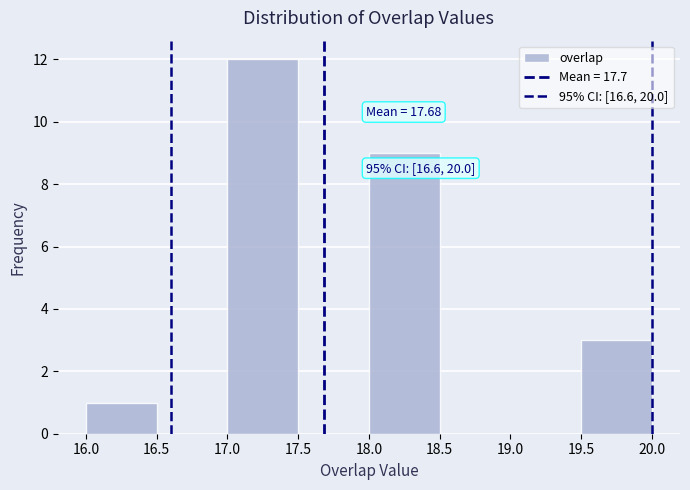

Which range on the x-axis has the tallest bar?

17.0 to 17.5